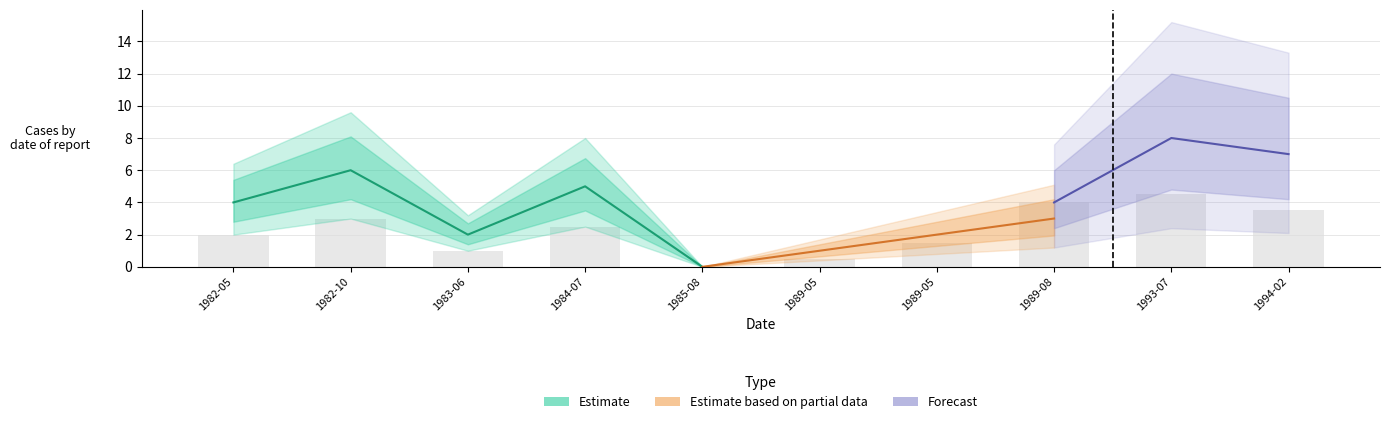

Which has a higher value, 1982-05 or 1989-08?

1989-08